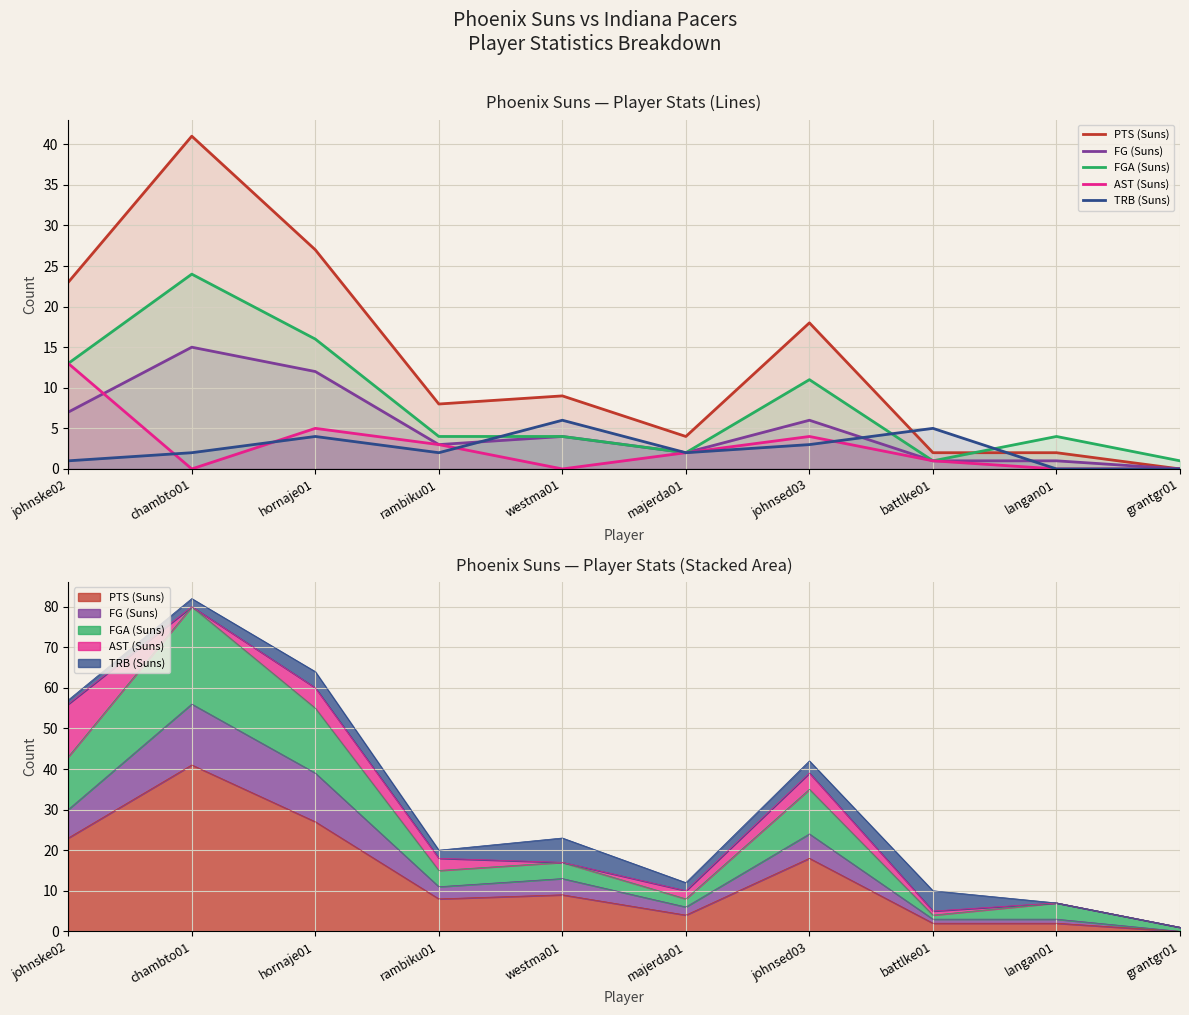

True or false: FGA (Suns) and AST (Suns) intersect in this chart.

False